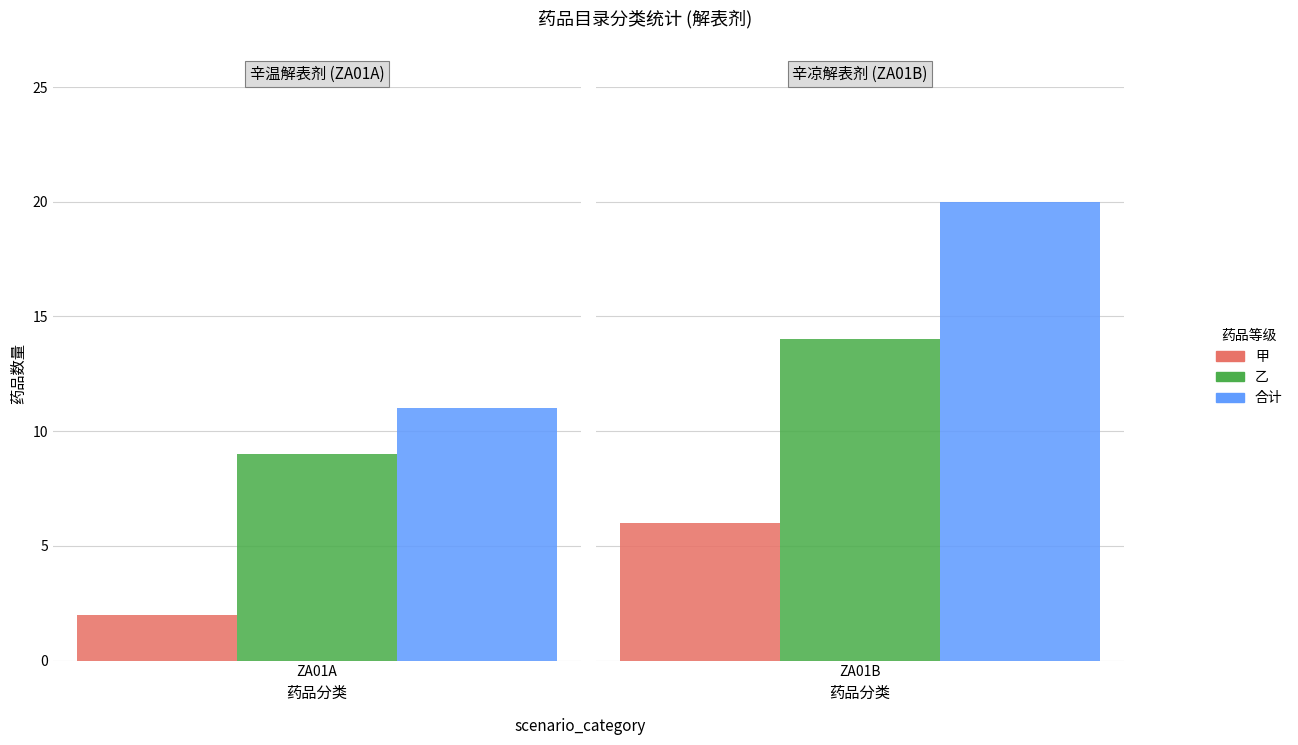

What is the value of the 合计 bar at the 4th from the left?

10